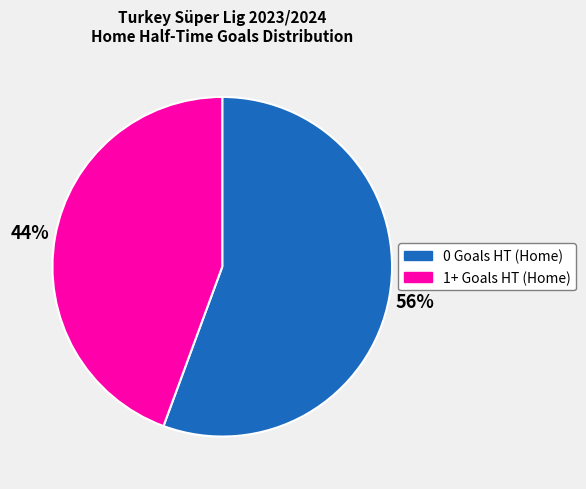

Is it true that 0 Goals HT (Home) is 56% of the pie?

True